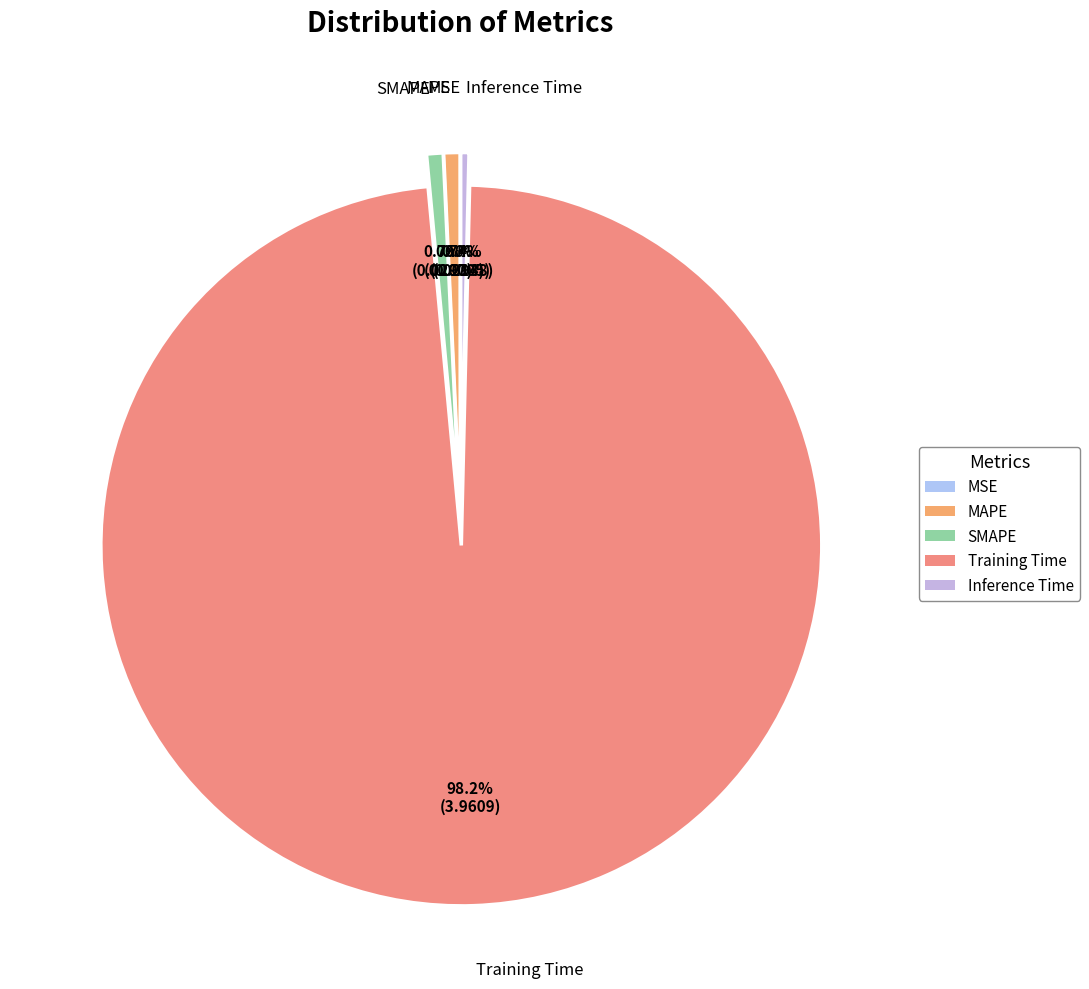

Is MAPE the majority of the pie?

No